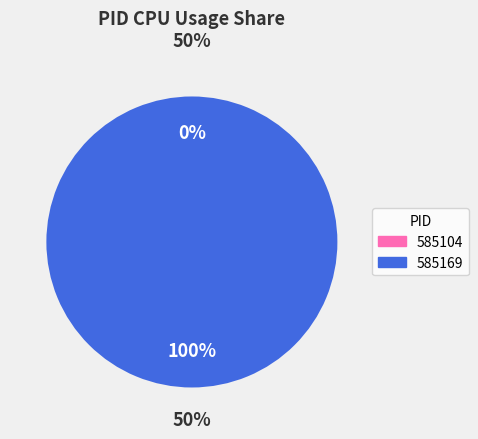

How many segments does this pie chart have?

2